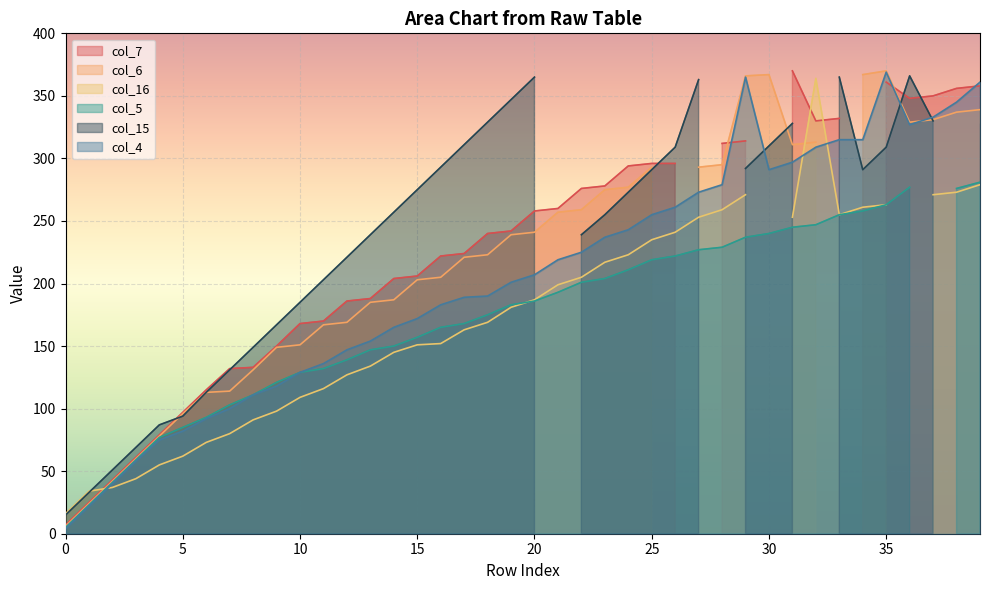

Reading left to right, list all the values displayed in this chart.

col_7: 0=7	1=25	2=43	3=61	4=79	5=97	6=115	7=132	8=133	9=150	10=168	11=170	12=186	13=188	14=204	15=206	16=222	17=224	18=240	19=242	20=258	21=260	22=276	23=278	24=294	25=296	26=296	27=0	28=312	29=314	30=0	31=370	32=330	33=332	34=0	35=361	36=348	37=350	38=356	39=358
col_6: 0=6	1=24	2=42	3=60	4=78	5=96	6=113	7=114	8=131	9=149	10=151	11=167	12=169	13=185	14=187	15=203	16=205	17=221	18=223	19=239	20=241	21=257	22=259	23=275	24=277	25=293	26=0	27=293	28=295	29=366	30=367	31=311	32=313	33=0	34=367	35=370	36=329	37=331	38=337	39=339
col_16: 0=16	1=34	2=37	3=44	4=55	5=62	6=73	7=80	8=91	9=98	10=109	11=116	12=127	13=134	14=145	15=151	16=152	17=163	18=169	19=181	20=187	21=199	22=205	23=217	24=223	25=235	26=241	27=253	28=259	29=271	30=0	31=253	32=364	33=255	34=261	35=263	36=0	37=271	38=273	39=279
col_5: 0=5	1=23	2=41	3=59	4=77	5=85	6=93	7=103	8=111	9=121	10=129	11=132	12=139	13=147	14=150	15=157	16=165	17=168	18=175	19=183	20=186	21=193	22=201	23=204	24=211	25=219	26=222	27=227	28=229	29=237	30=240	31=245	32=247	33=255	34=258	35=263	36=277	37=0	38=276	39=281
col_15: 0=15	1=33	2=51	3=69	4=87	5=94	6=113	7=131	8=149	9=167	10=185	11=203	12=221	13=239	14=257	15=275	16=293	17=311	18=329	19=347	20=365	21=0	22=239	23=255	24=273	25=291	26=309	27=363	28=0	29=292	30=310	31=328	32=0	33=365	34=291	35=309	36=366	37=330	38=0	39=328
col_4: 0=4	1=22	2=40	3=58	4=75	5=82	6=92	7=100	8=111	9=118	10=129	11=136	12=147	13=154	14=165	15=172	16=183	17=189	18=190	19=201	20=207	21=219	22=225	23=237	24=243	25=255	26=261	27=273	28=279	29=365	30=291	31=297	32=309	33=315	34=315	35=369	36=327	37=333	38=345	39=361